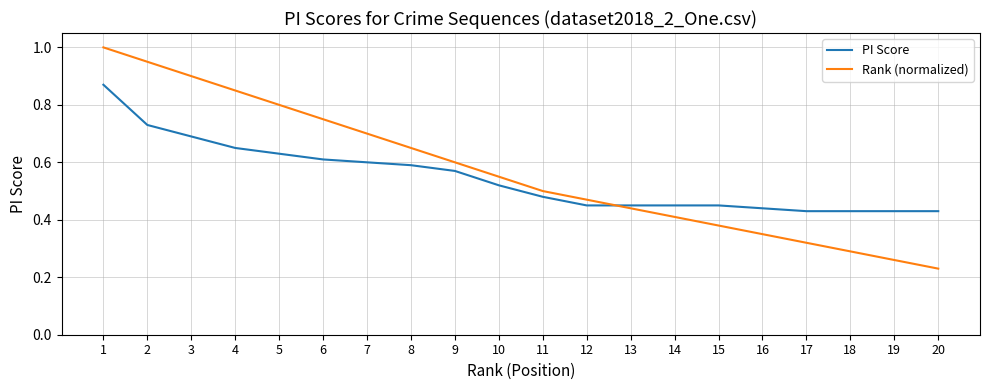

Count the number of data series in this chart.

2